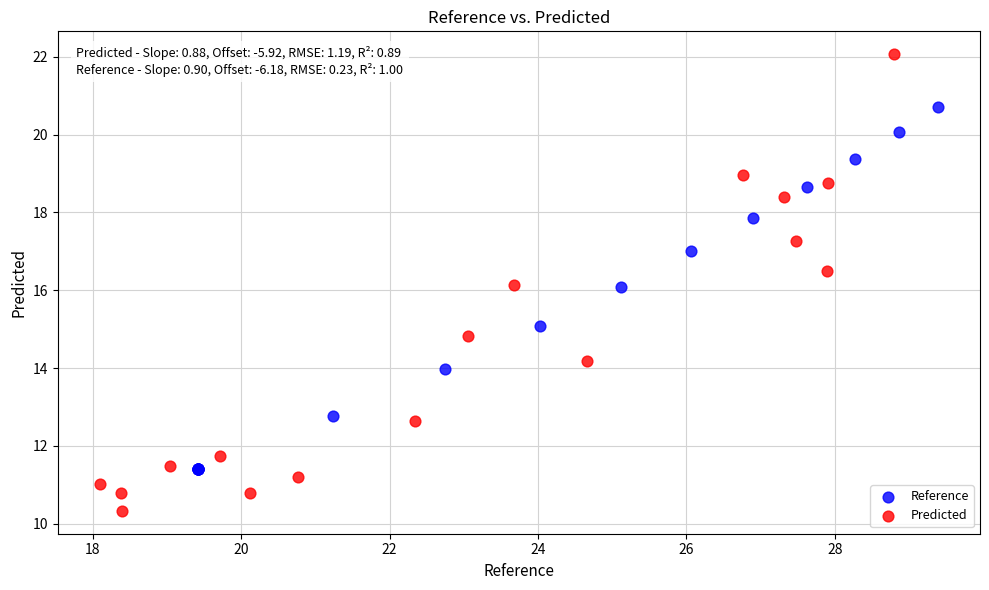

Which series contains the lowest Y value?

Predicted